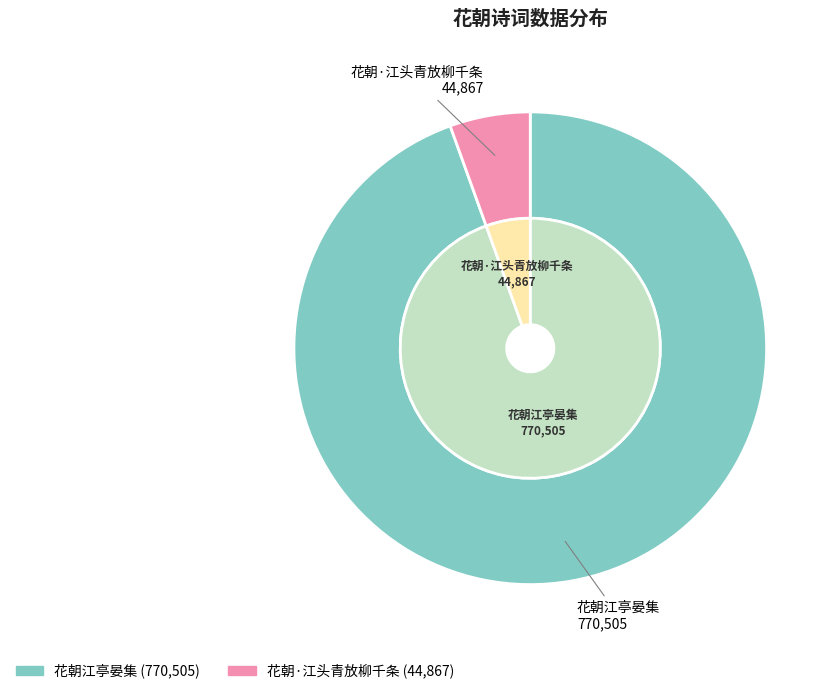

To the nearest percent, what is the difference between the 花朝江亭晏集 and 花朝·江头青放柳千条 slice percentages?

89%